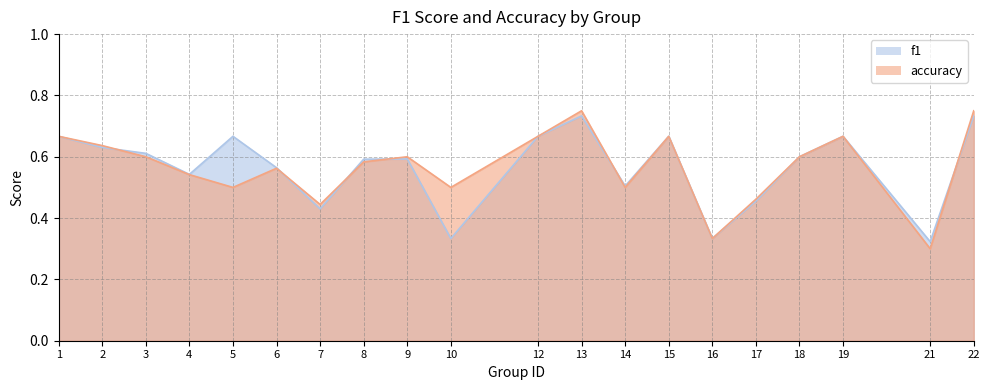

How many intersections are there between accuracy and f1?

6